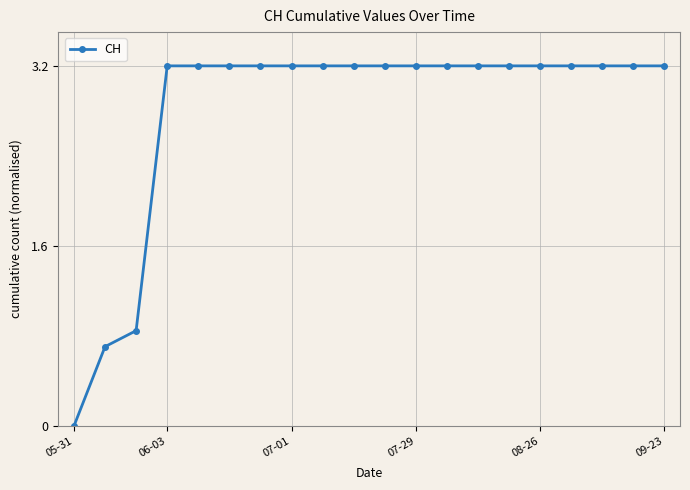

What is the difference between the maximum and minimum values?

3.2